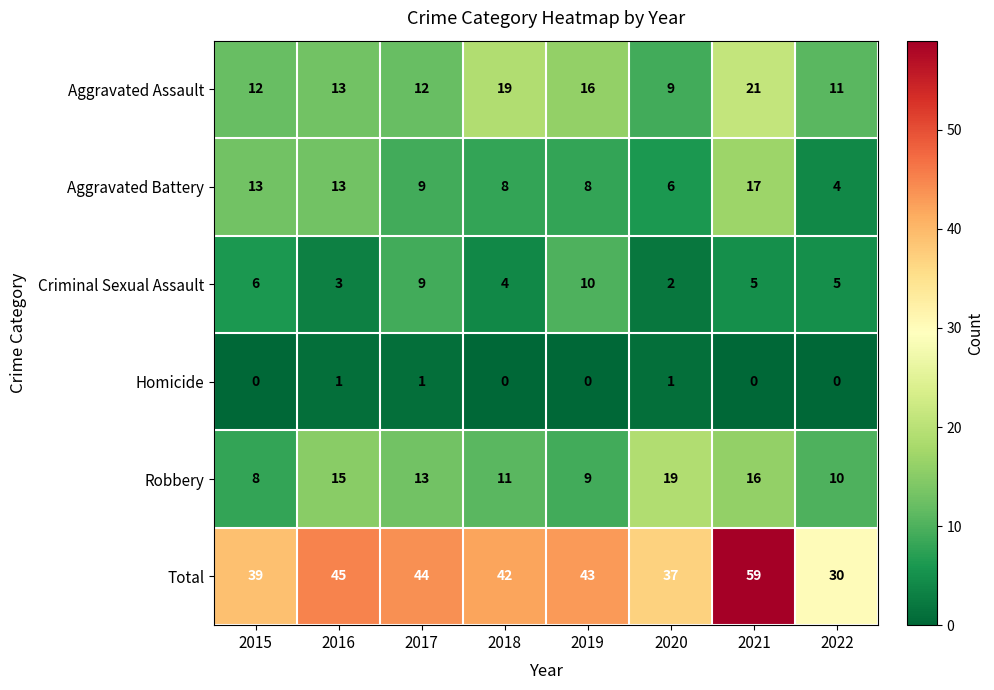

Count the number of categories in the chart.

8